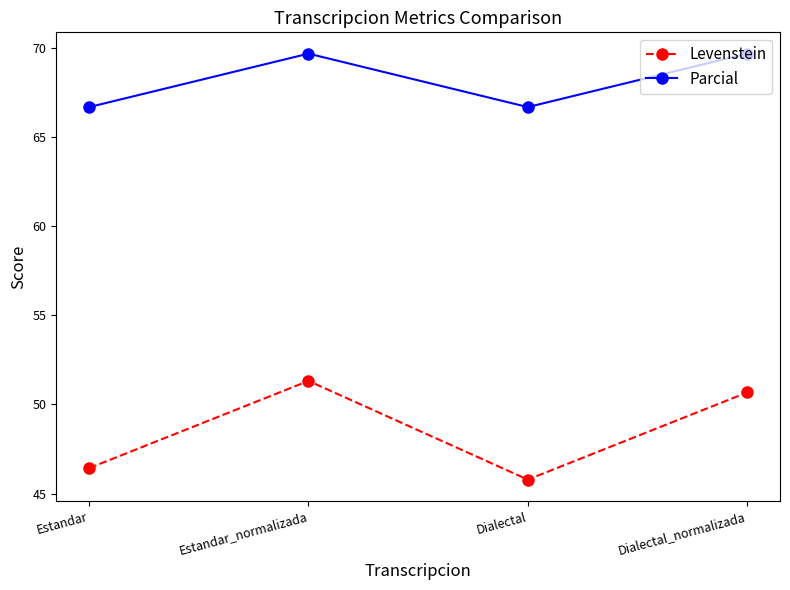

Does the chart display data point markers on the line(s)?

Yes